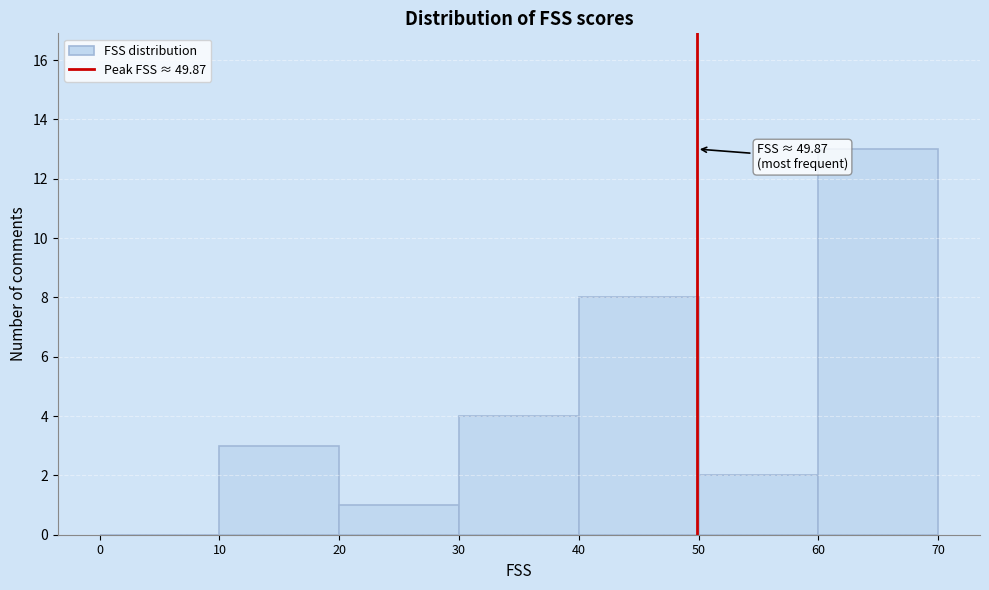

Over which range of the x-axis is the bar tallest?

60 to 70